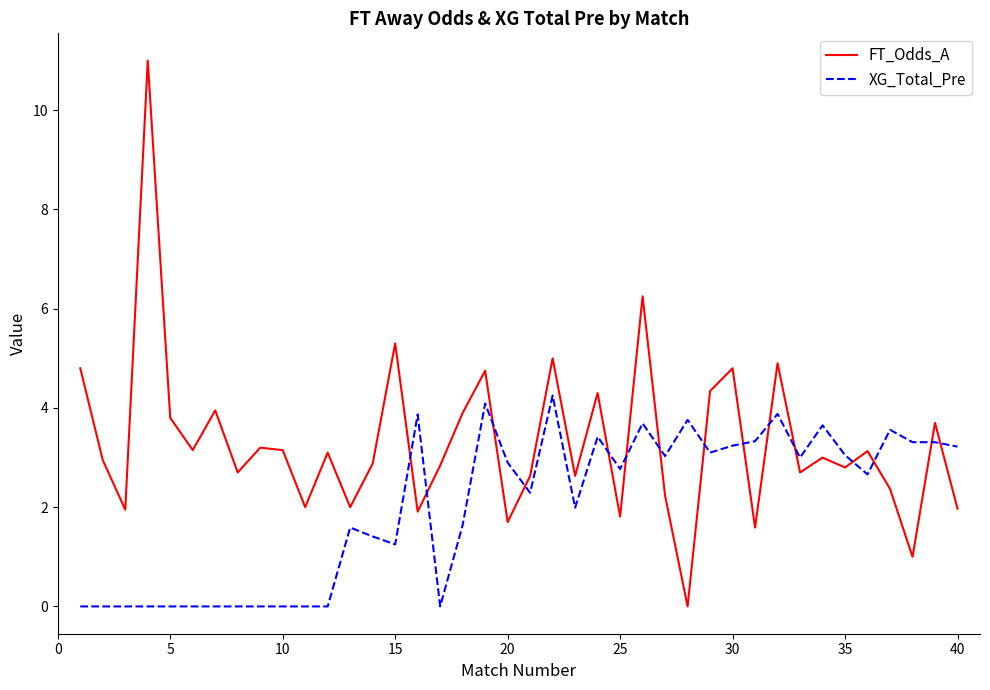

List the series in order of their overall mean, lowest first.

XG_Total_Pre, FT_Odds_A